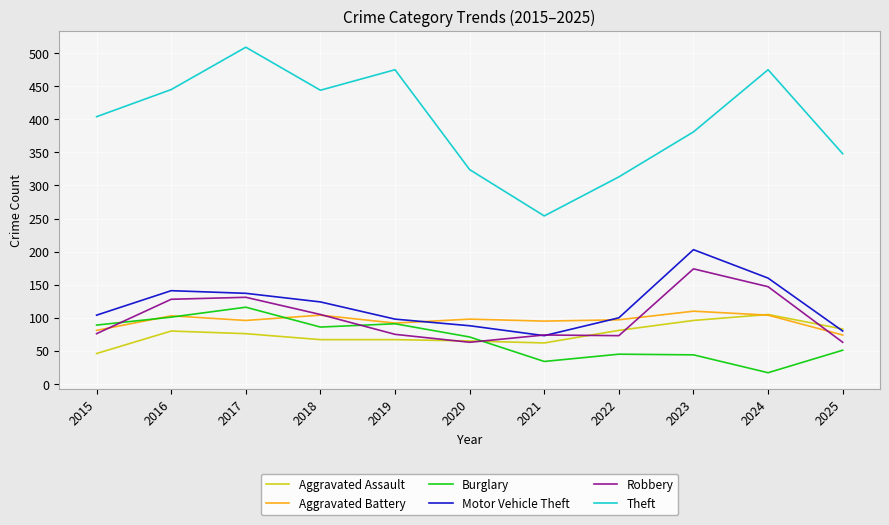

What is the difference between the maximum and minimum values in the Burglary series?

99